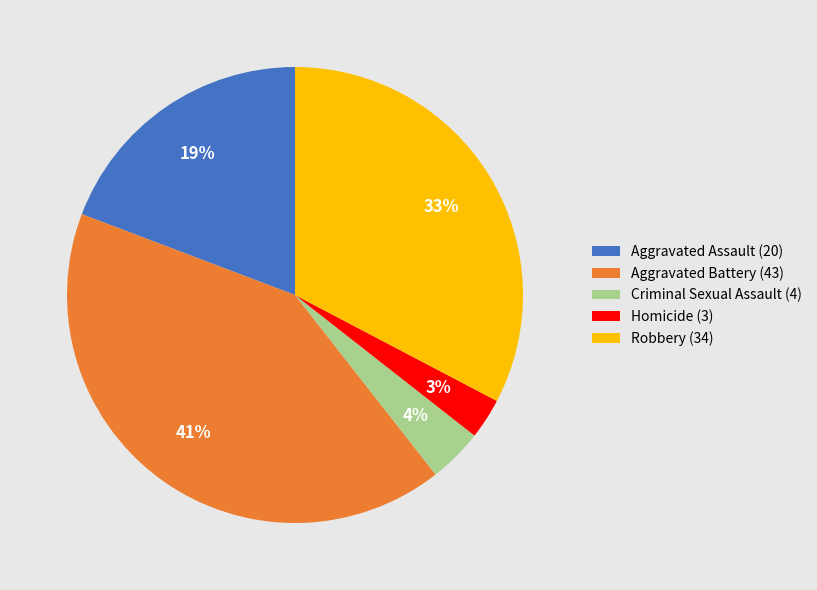

Which slice is the smallest?

Homicide